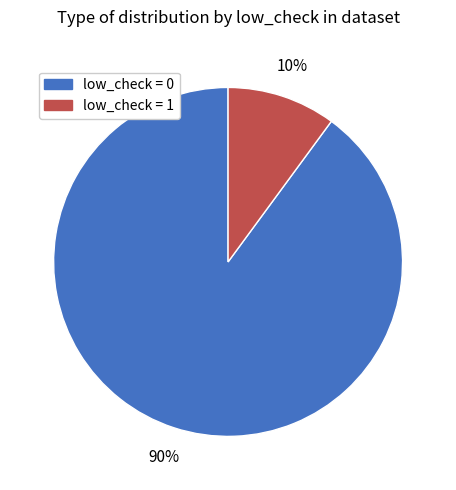

Approximately how many times larger is the value at low_check = 1 compared to low_check = 0?

0.1